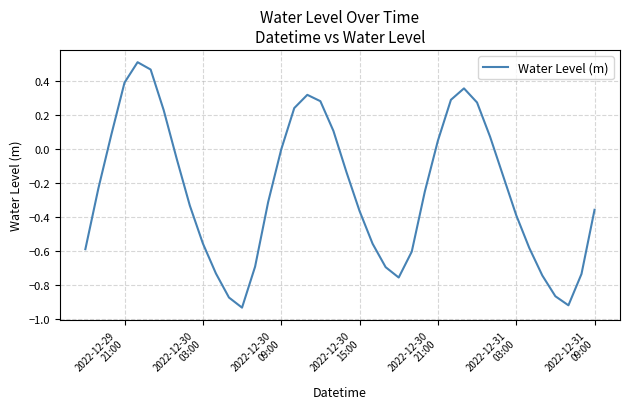

What is the difference between the maximum and minimum values?

1.4